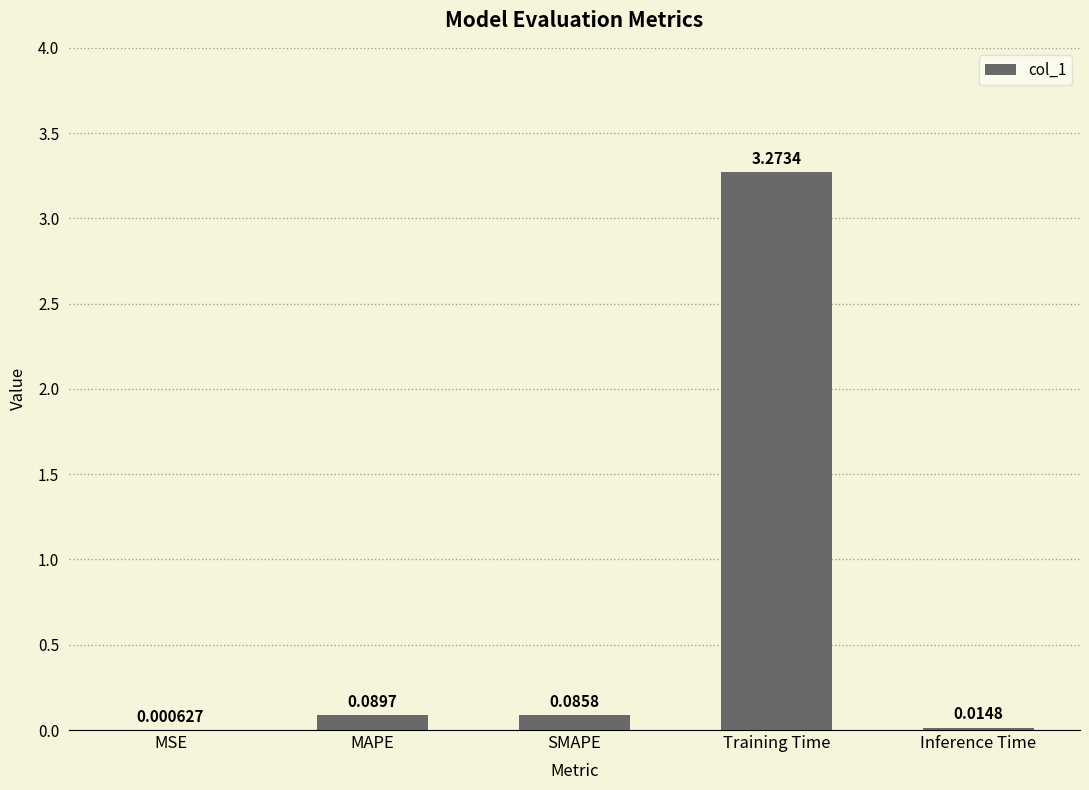

Are the bars horizontal?

No